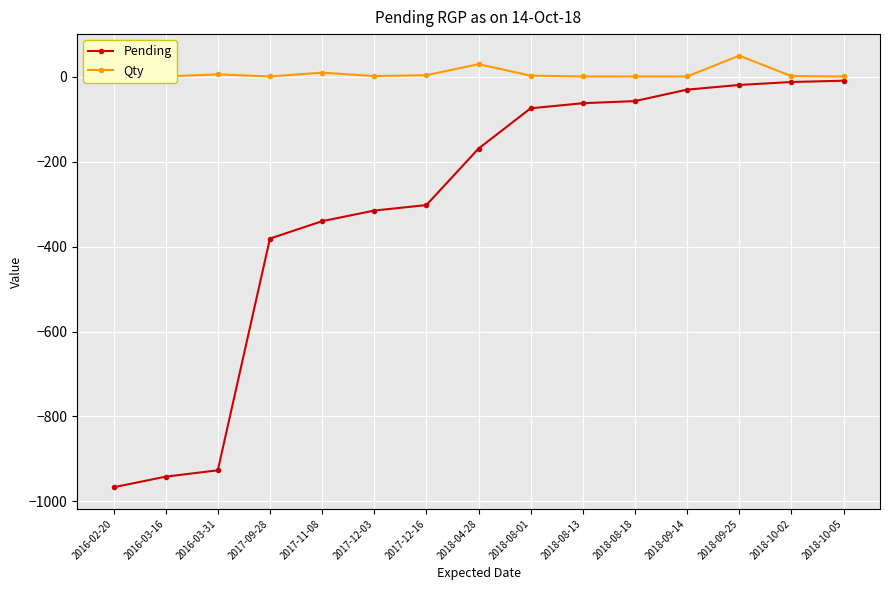

What is the difference between the Qty values at 2018-09-25 and 2018-10-05?

49